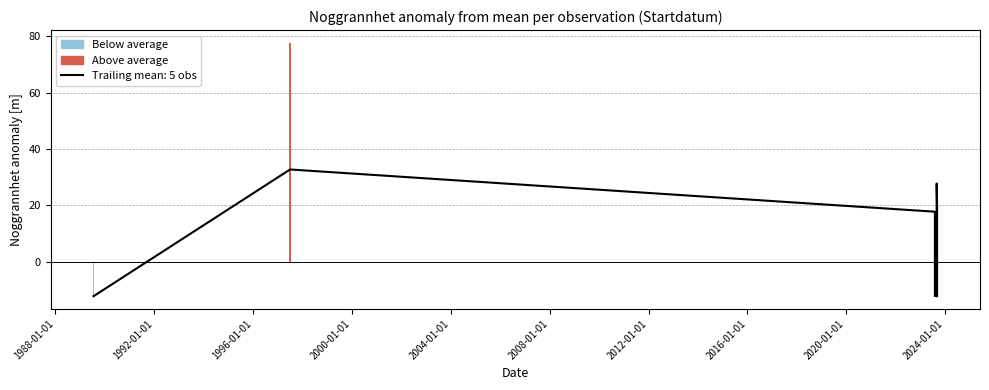

What is the average value?

22